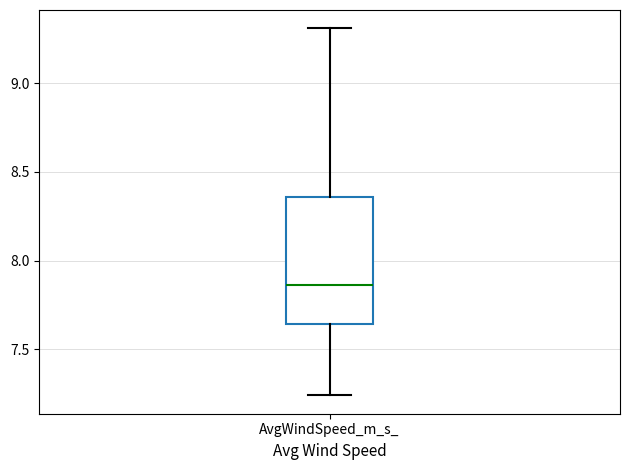

Where is the lower edge of the box for AvgWindSpeed_m_s_ on the y-axis? The values are not printed on the chart, so give them approximately, as read against the axis.

7.65